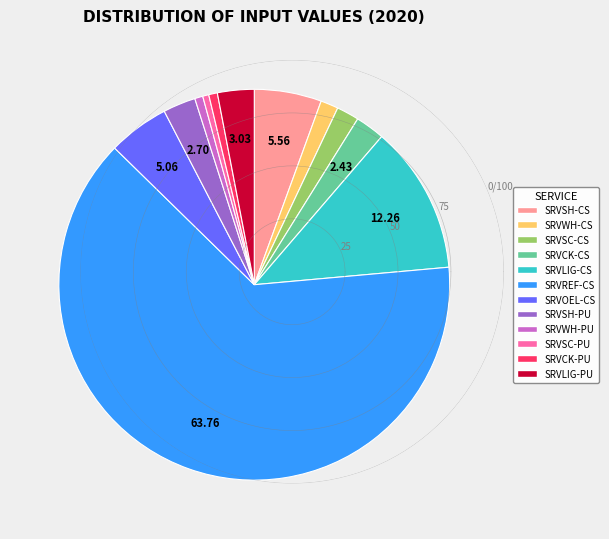

Which slice represents more than half of the pie?

SRVREF-CS